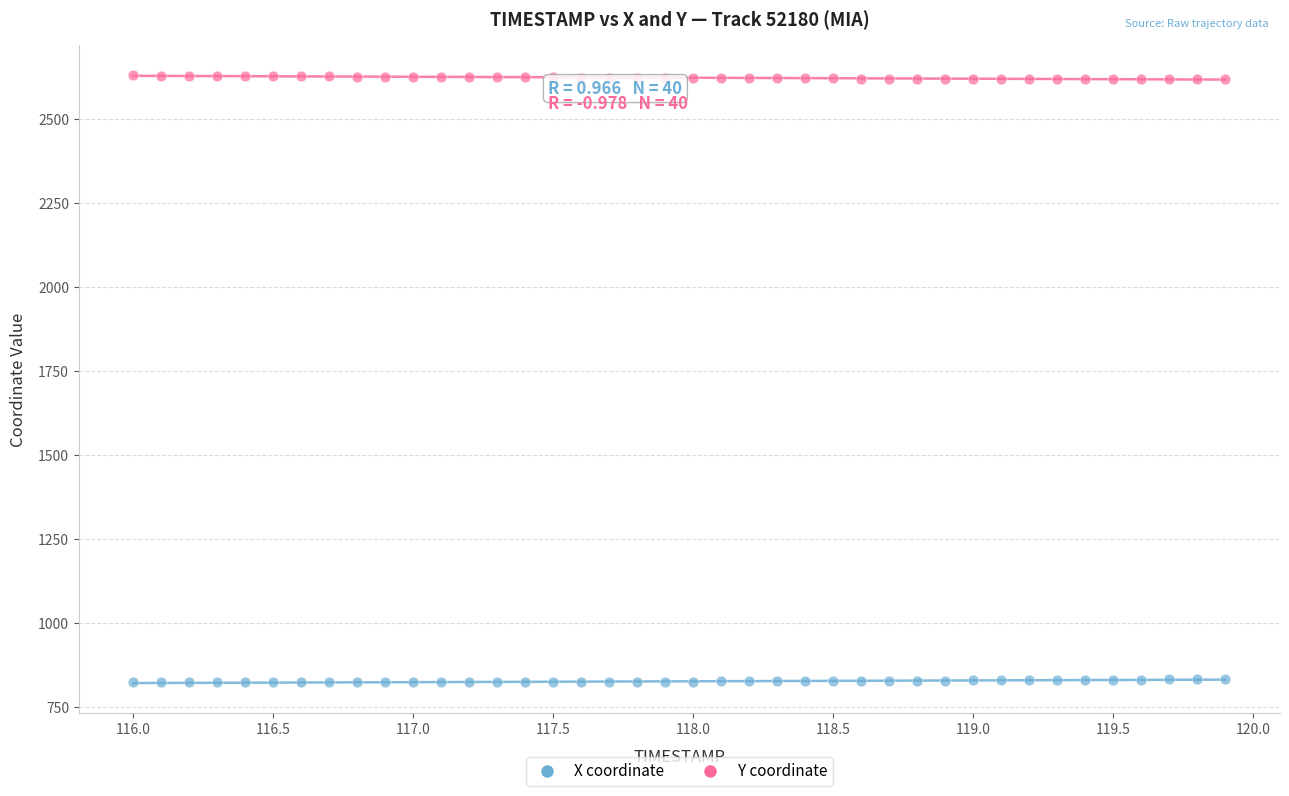

What are all the series names shown in the legend?

X coordinate, Y coordinate